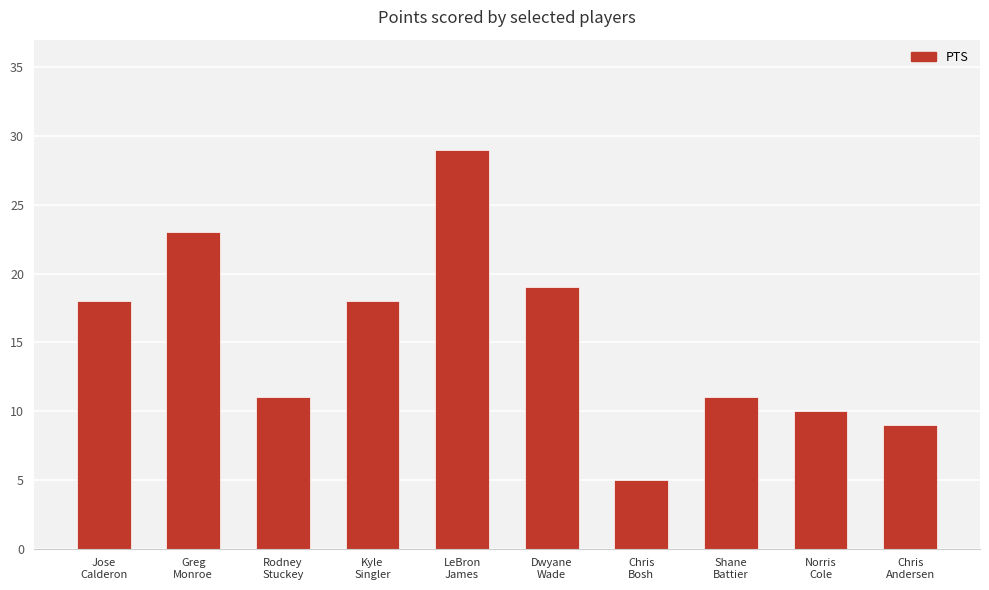

What is the greatest value displayed?

29